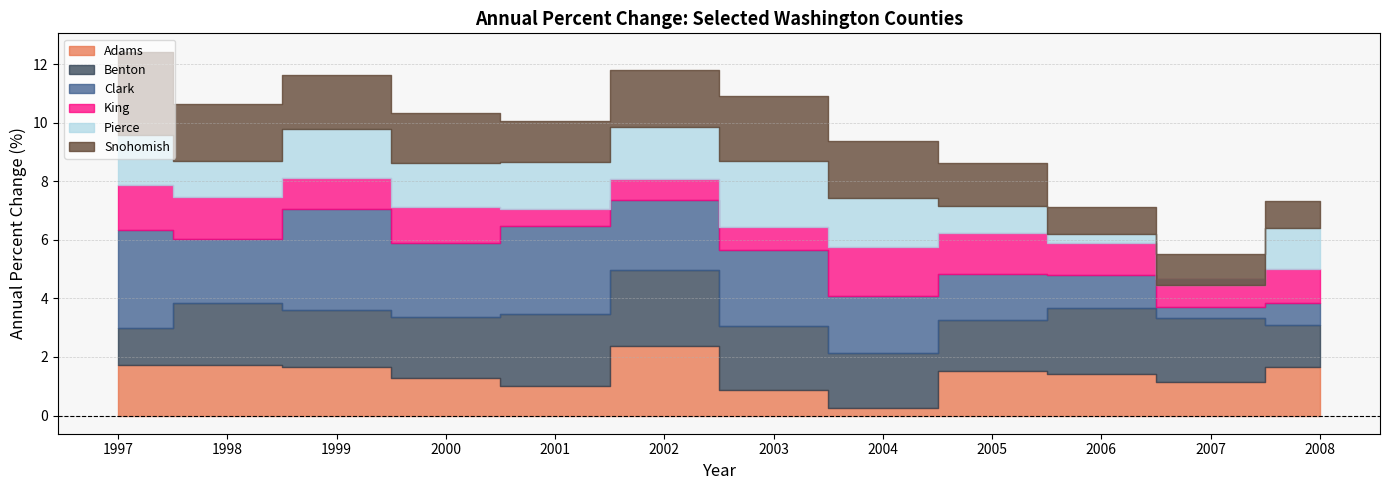

True or false: Snohomish has more than 1 points higher than both neighbors.

True